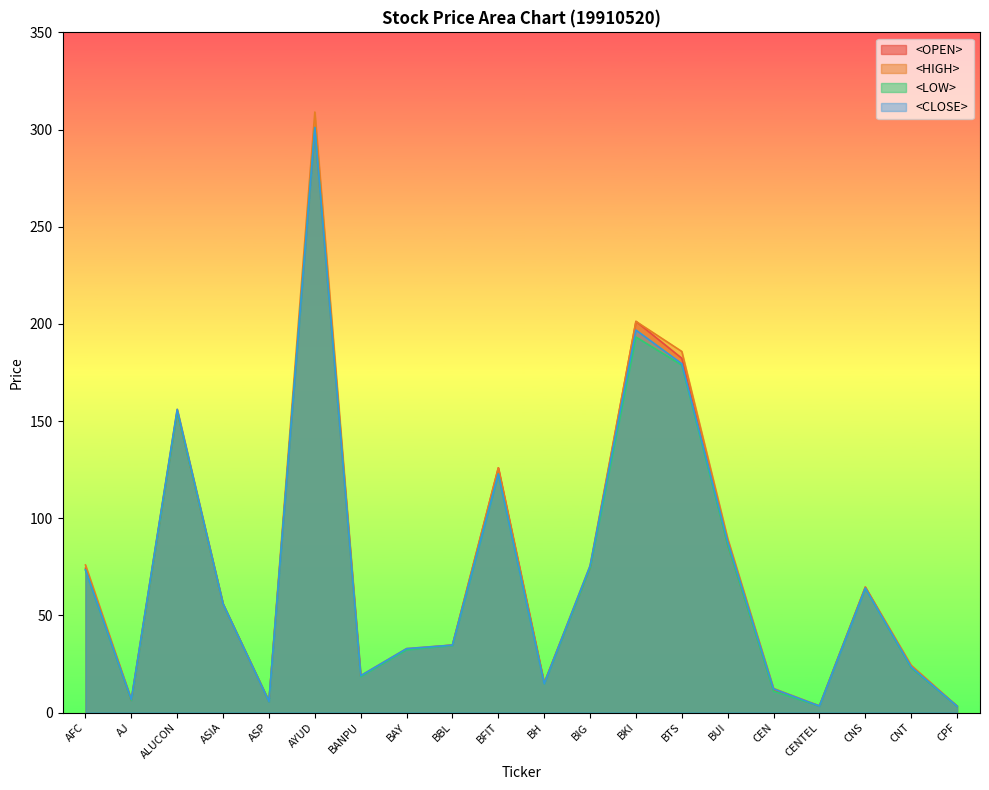

True or false: <HIGH> has more than 0 points higher than both neighbors.

True